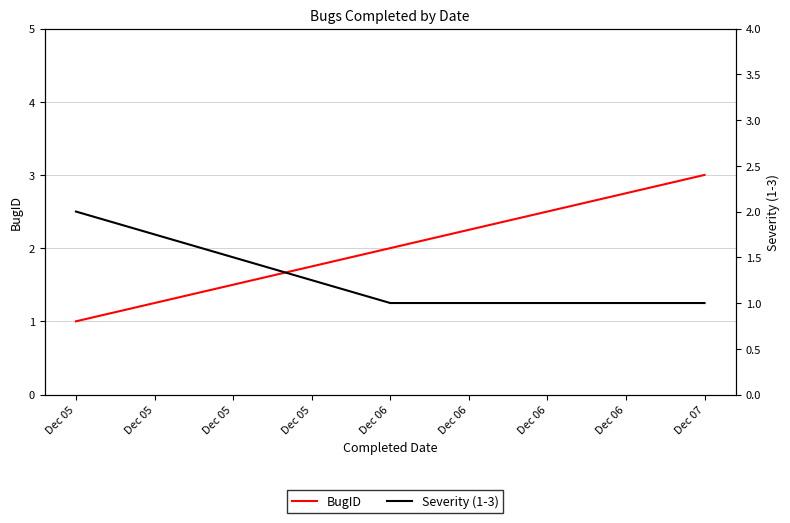

What is the average value of the BugID series?

2